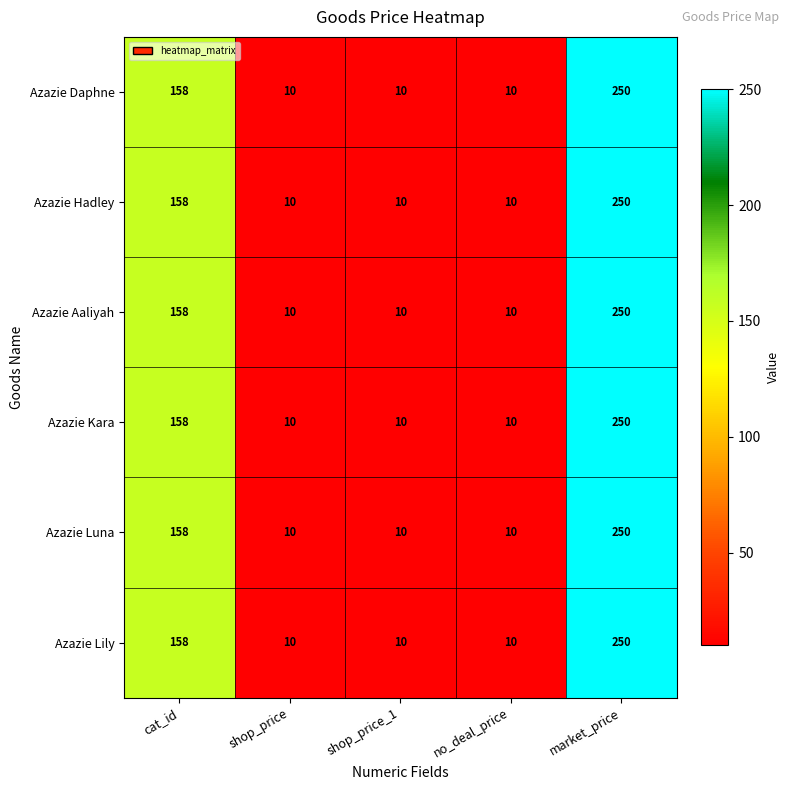

Which label corresponds to the largest value in the chart?

market_price